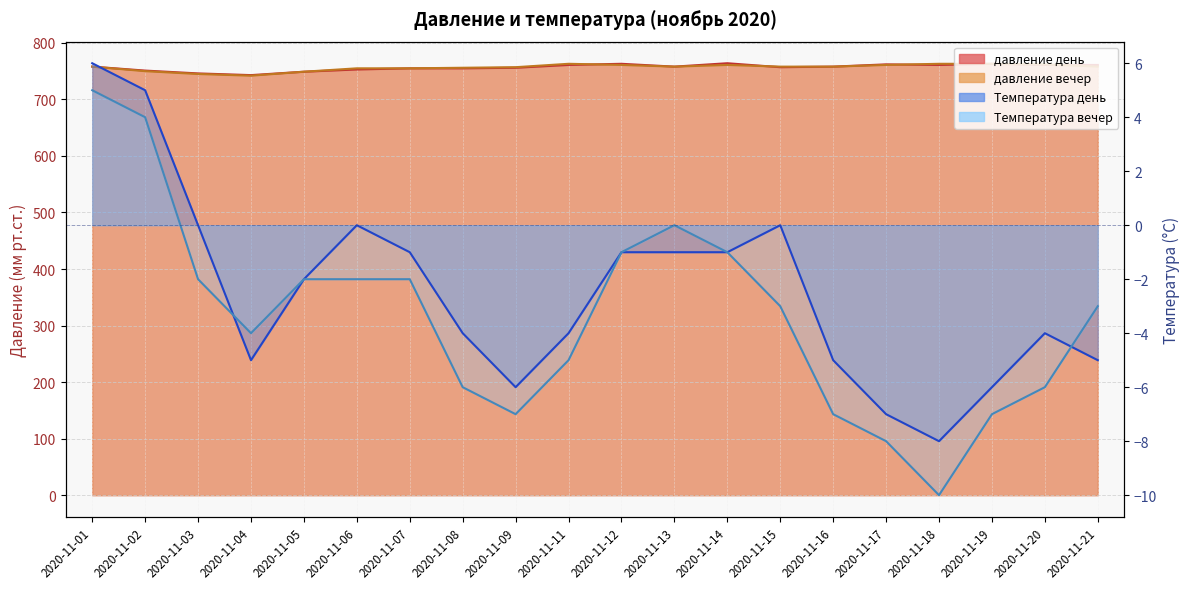

True or false: давление вечер and Температура вечер intersect in this chart.

False